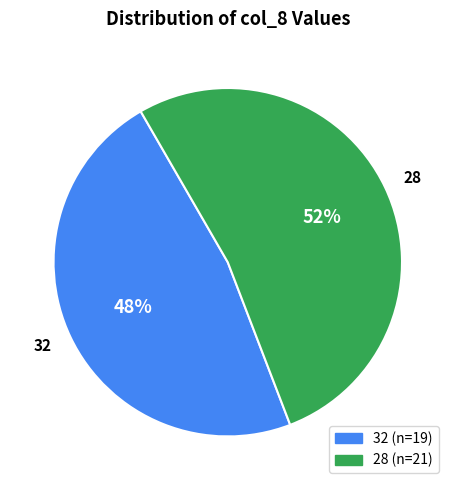

To the nearest percent, what is the average slice percentage?

50%